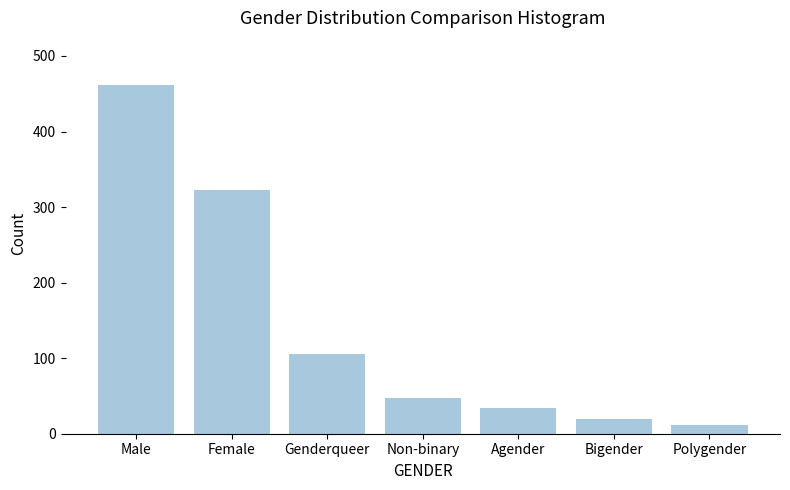

What position from the left is Male?

1